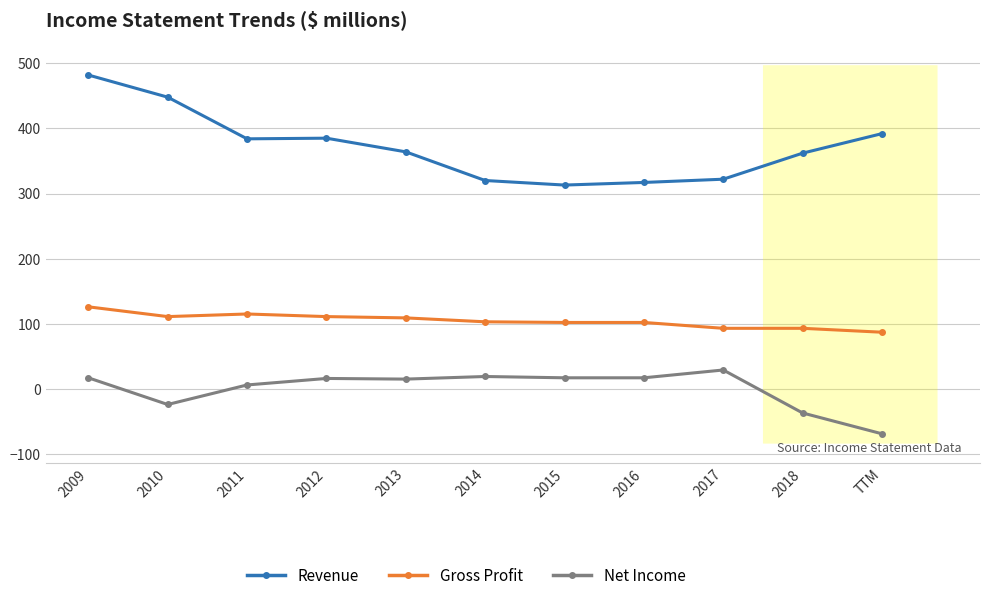

Rank the series at 2011 from lowest to highest value.

Net Income, Gross Profit, Revenue